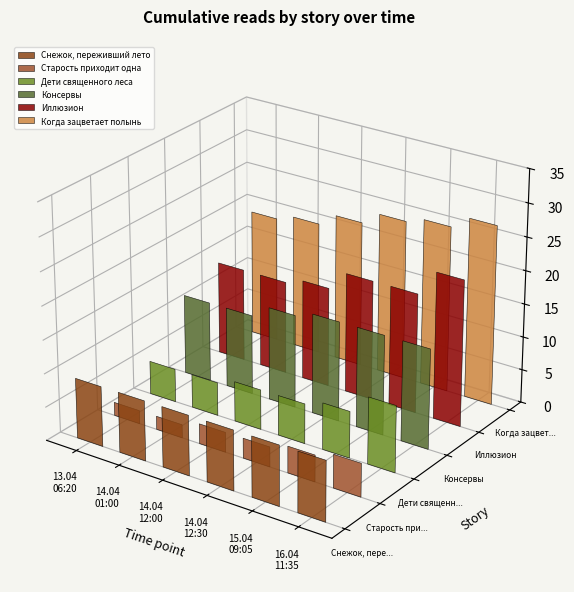

What is the spread (max minus min) of values at 16.04 11:35?

22